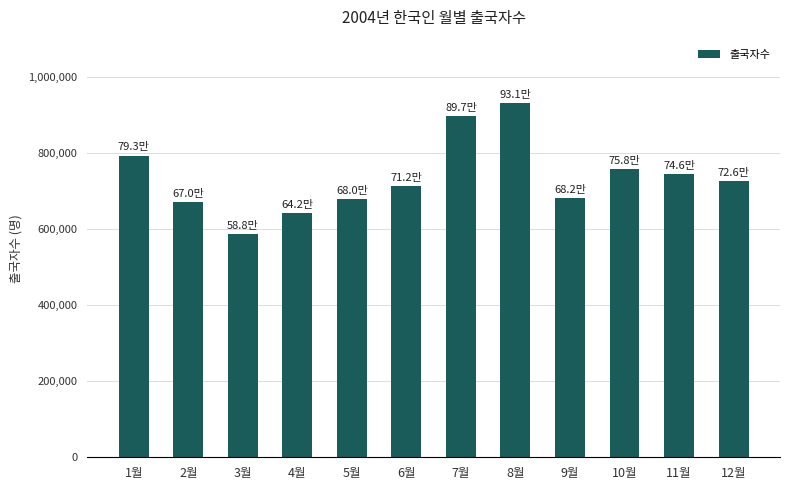

Between 10월 and 7월, which is larger?

7월